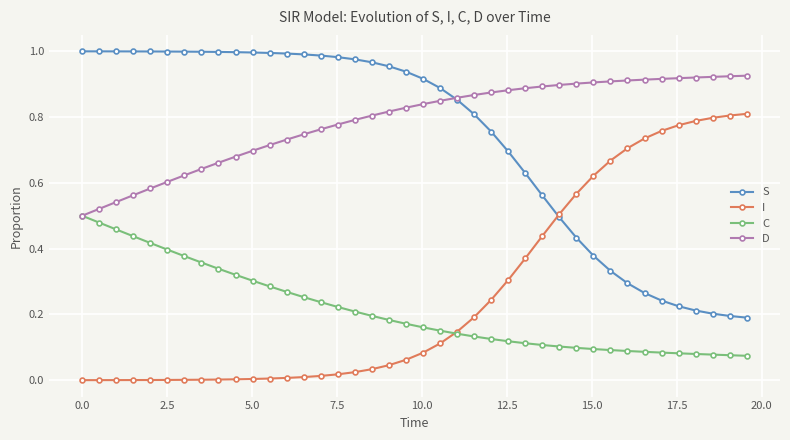

List the series in order of their peak value, lowest first.

C, I, D, S